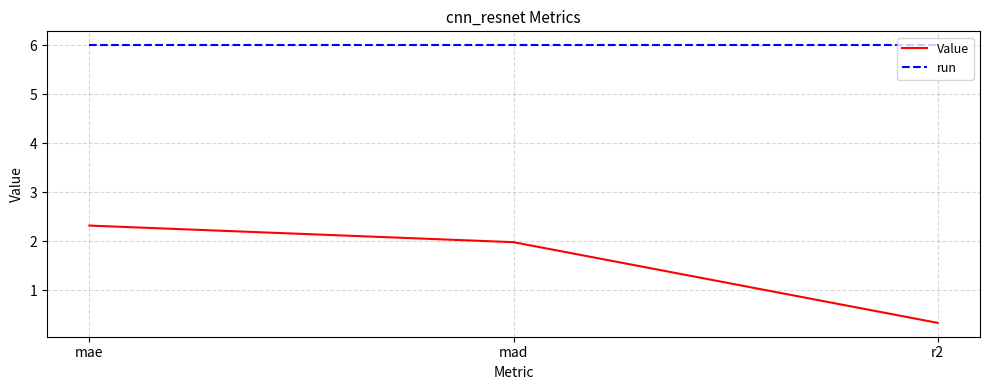

What is the average value of the Value series?

1.5